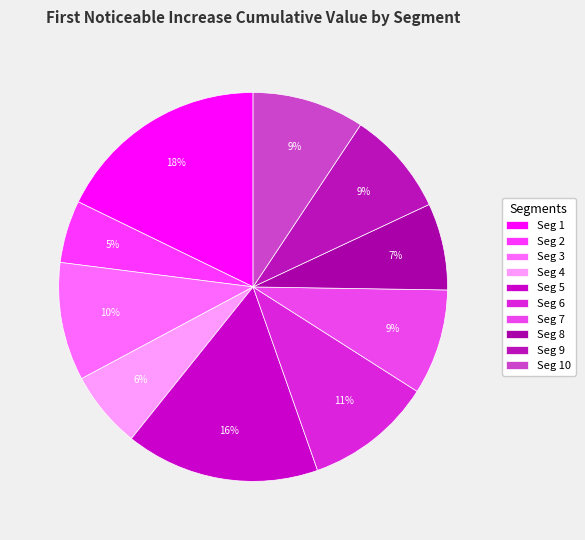

What is the smallest slice in the pie chart?

Seg 2